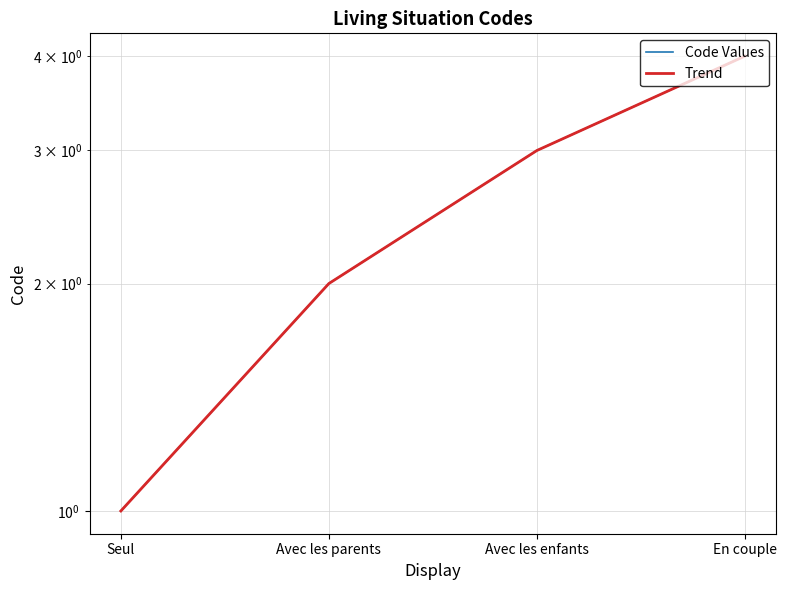

Rank the series by their maximum value, from lowest to highest.

Trend, Code Values